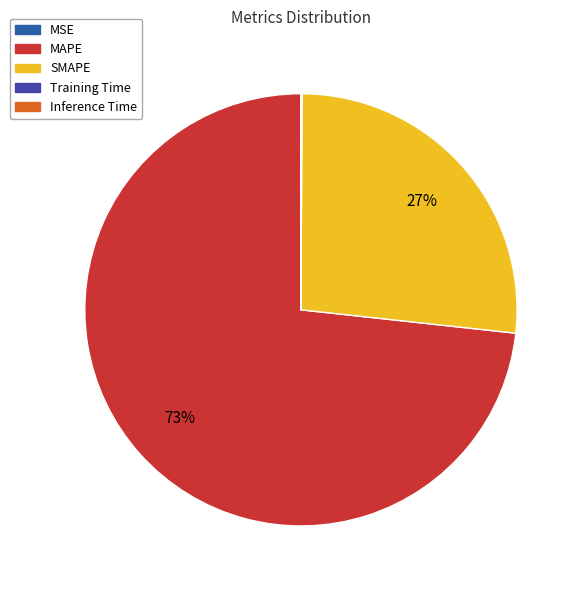

Does any single category account for the majority?

Yes